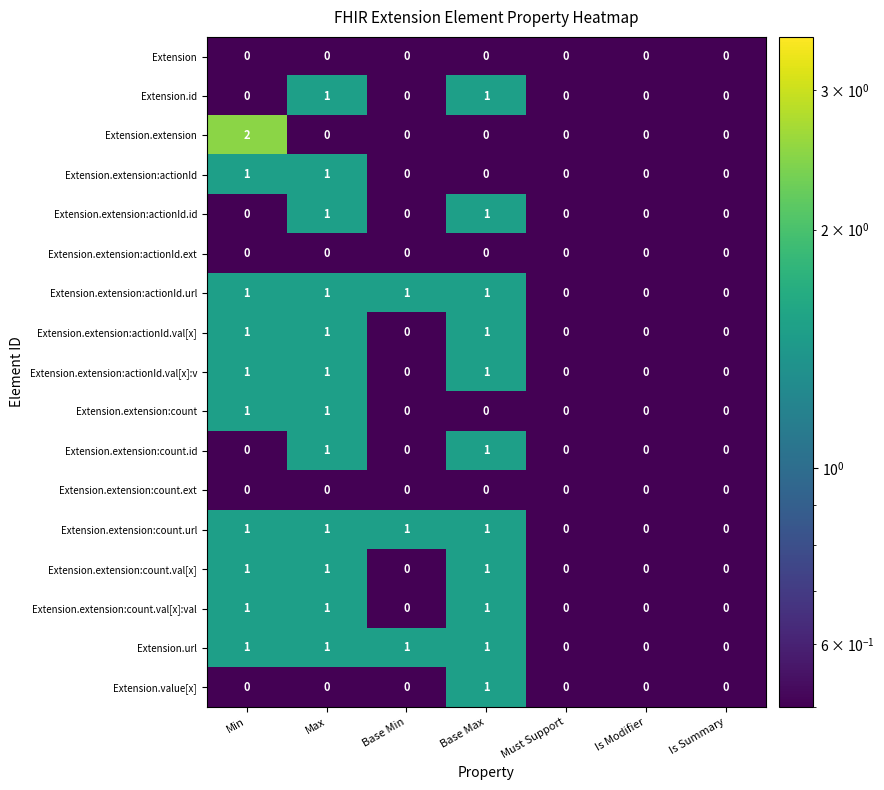

The value of Extension at Max is 0. True or false?

True